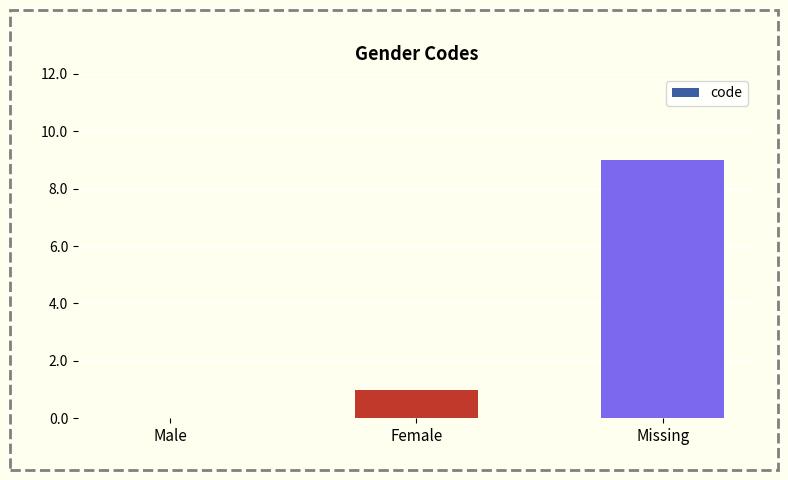

What is the sum of the values at Missing and Female?

10